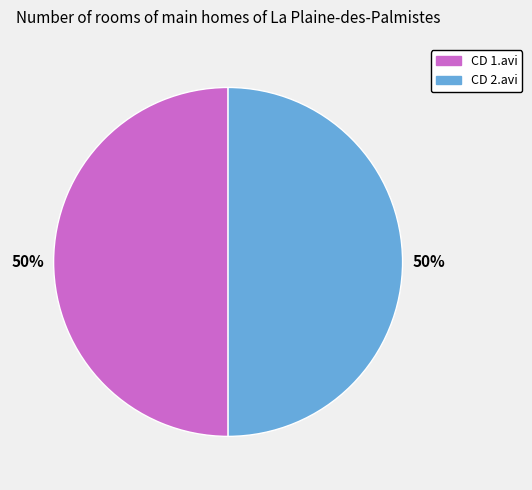

To the nearest percent, what is the combined percentage of CD 2.avi and CD 1.avi?

100%